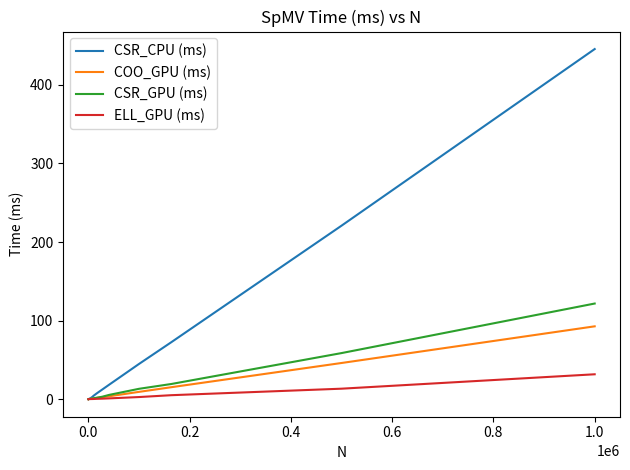

Which series has the widest spread of values?

CSR_CPU (ms)